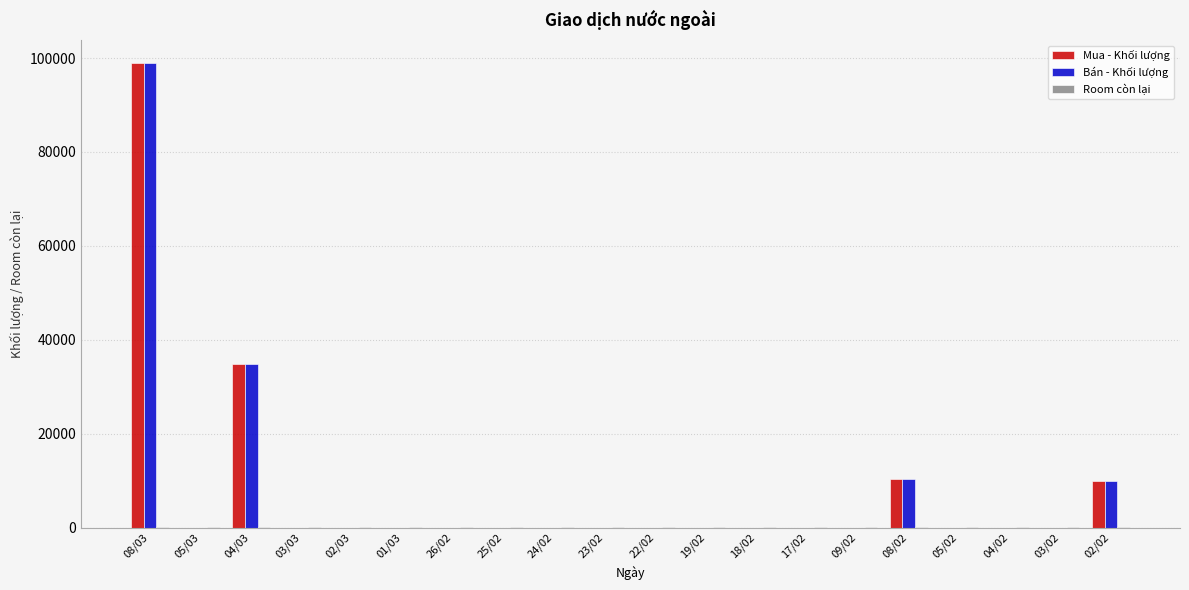

What is the highest value of the Mua - Khối lượng series?

98900